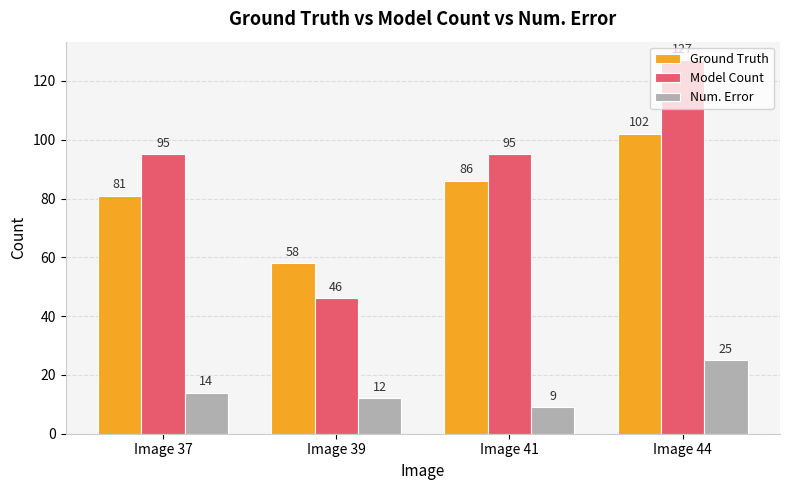

List the series in order of their peak value, highest first.

Model Count, Ground Truth, Num. Error